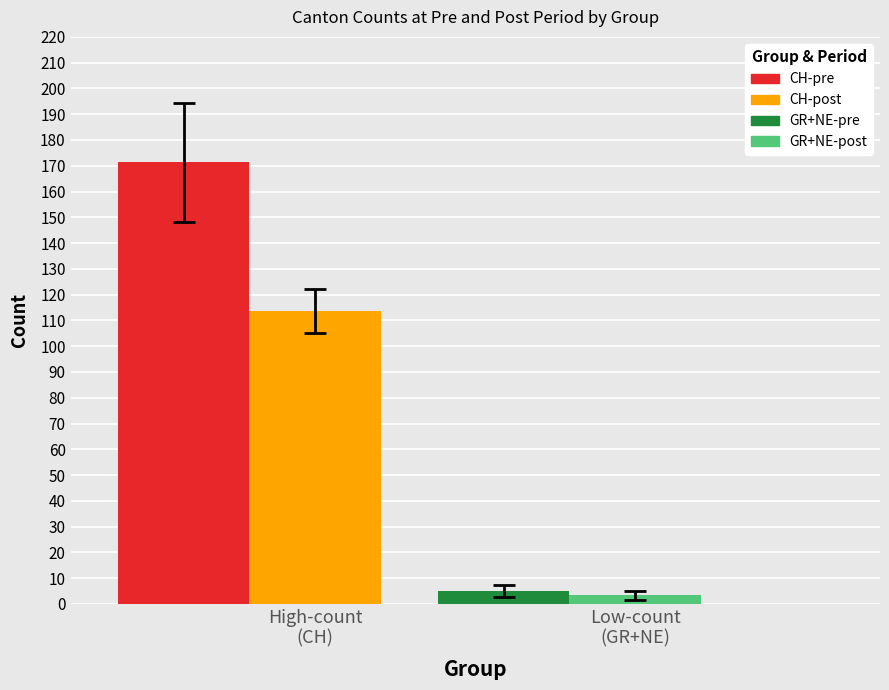

What is the minimum value for CH-post?

113.6